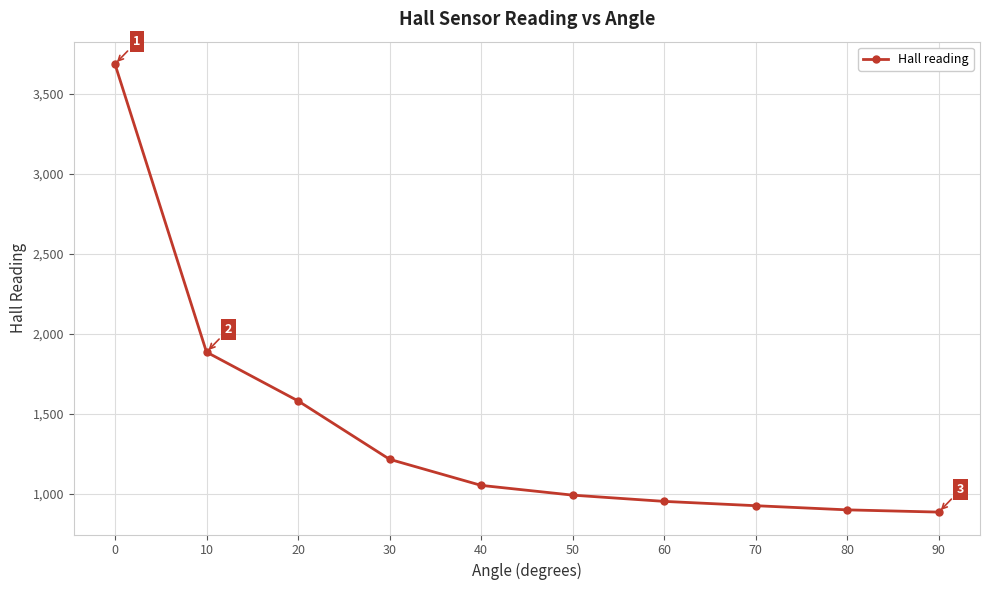

Is this an area chart (filled region under the line)?

No